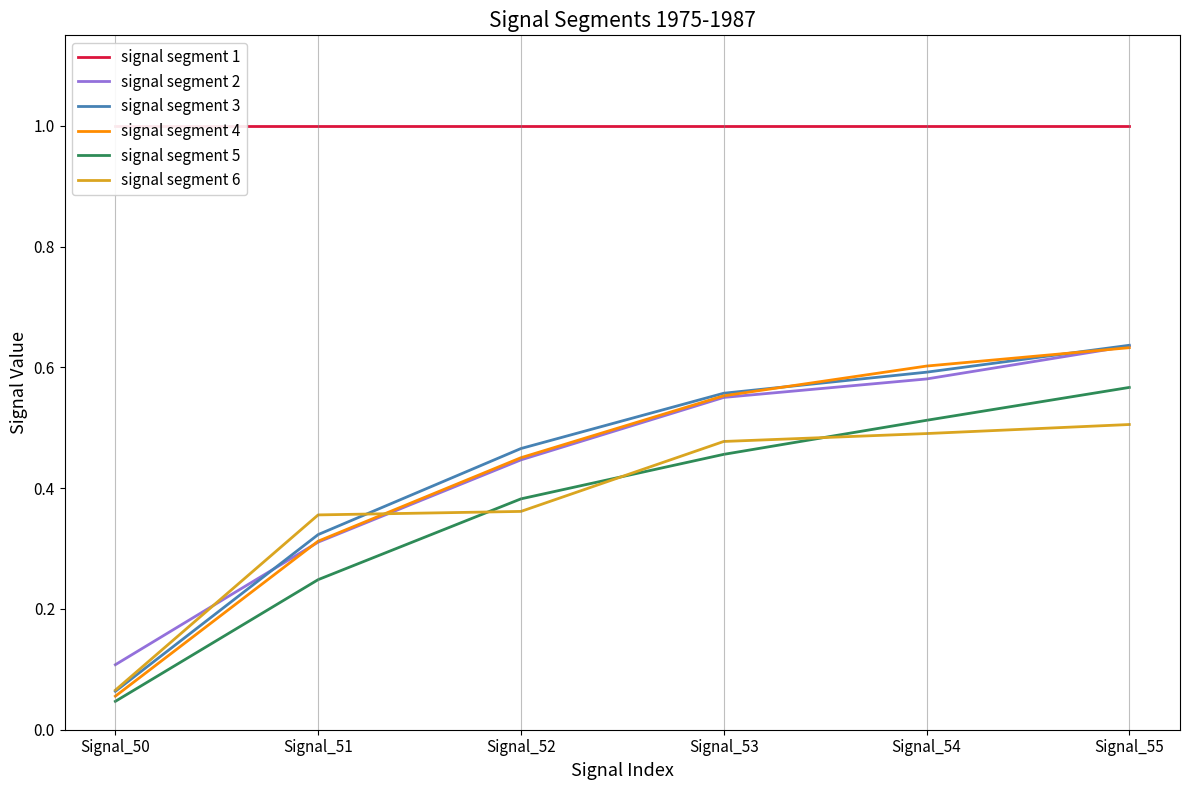

List the series in order of their peak value, lowest first.

signal segment 6, signal segment 5, signal segment 4, signal segment 2, signal segment 3, signal segment 1